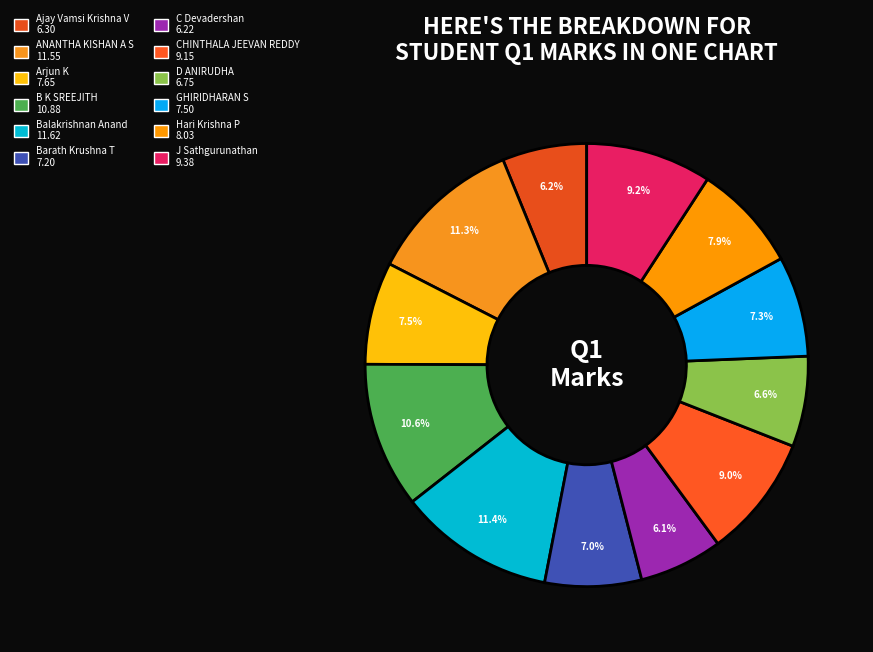

Combined, do Hari Krishna P and Balakrishnan Anand account for over 50%?

No